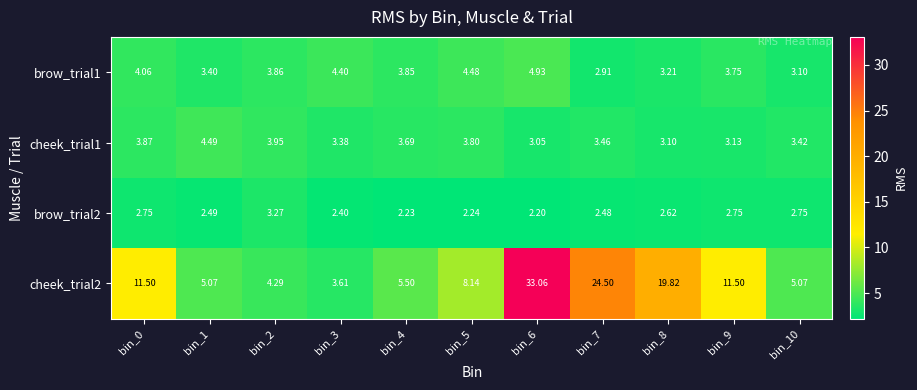

What is the minimum value shown in the chart?

2.2